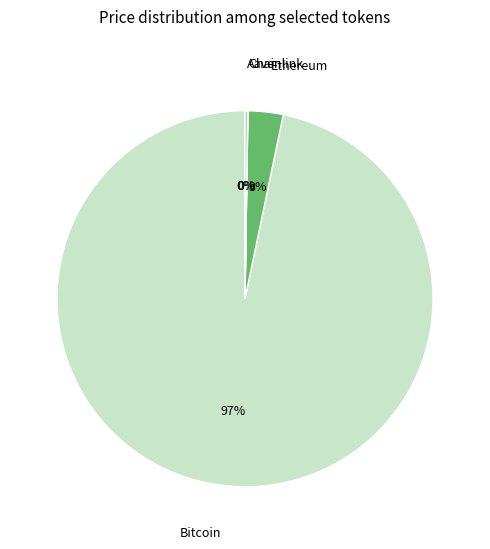

To the nearest percent, what is the difference between the largest and smallest slice percentages?

97%